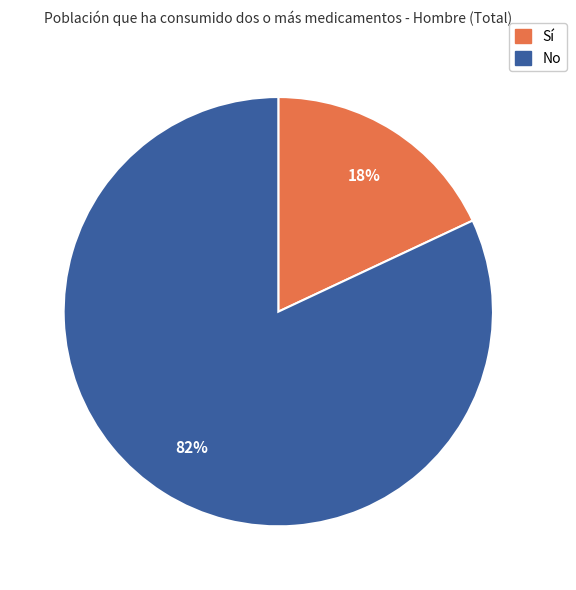

Between No and Sí, which is larger?

No